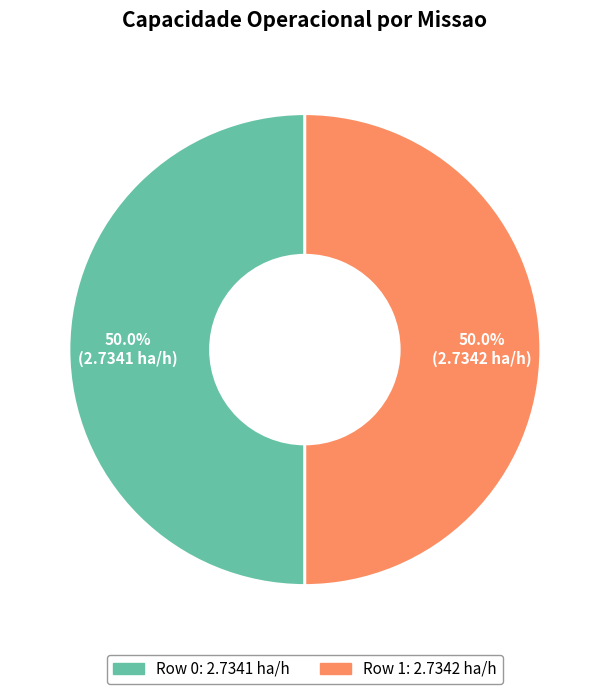

What percentage do Row 1 and Row 0 together represent?

100.0%